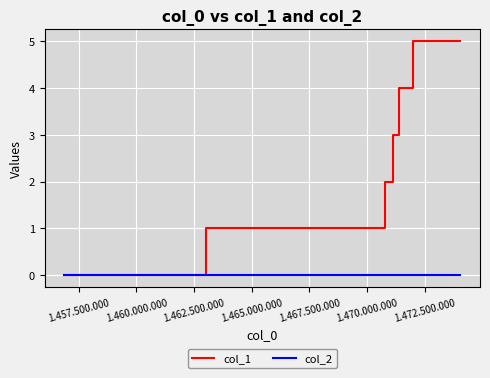

Rank the series by their average value, from highest to lowest.

col_1, col_2